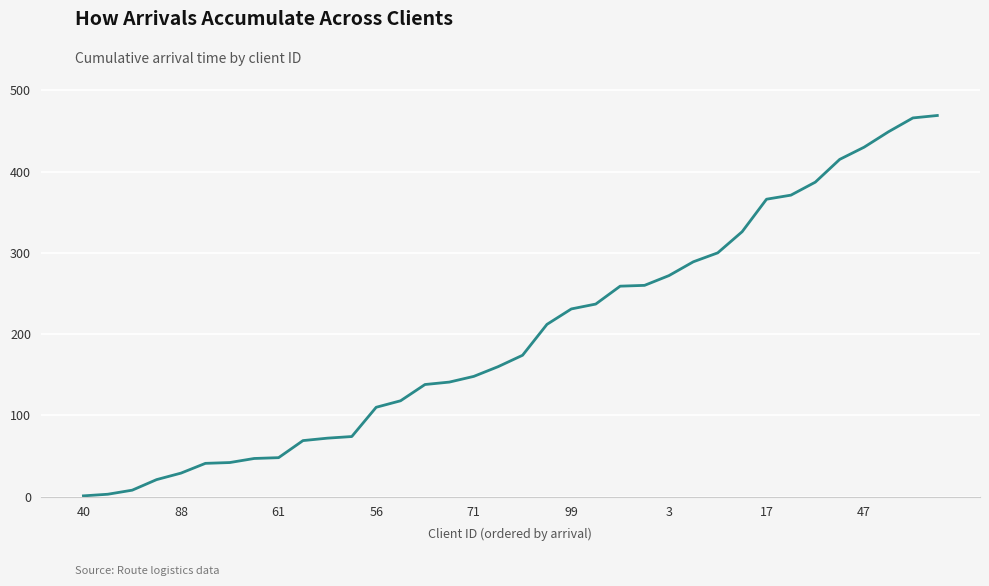

What is the difference between the maximum and minimum values?

468